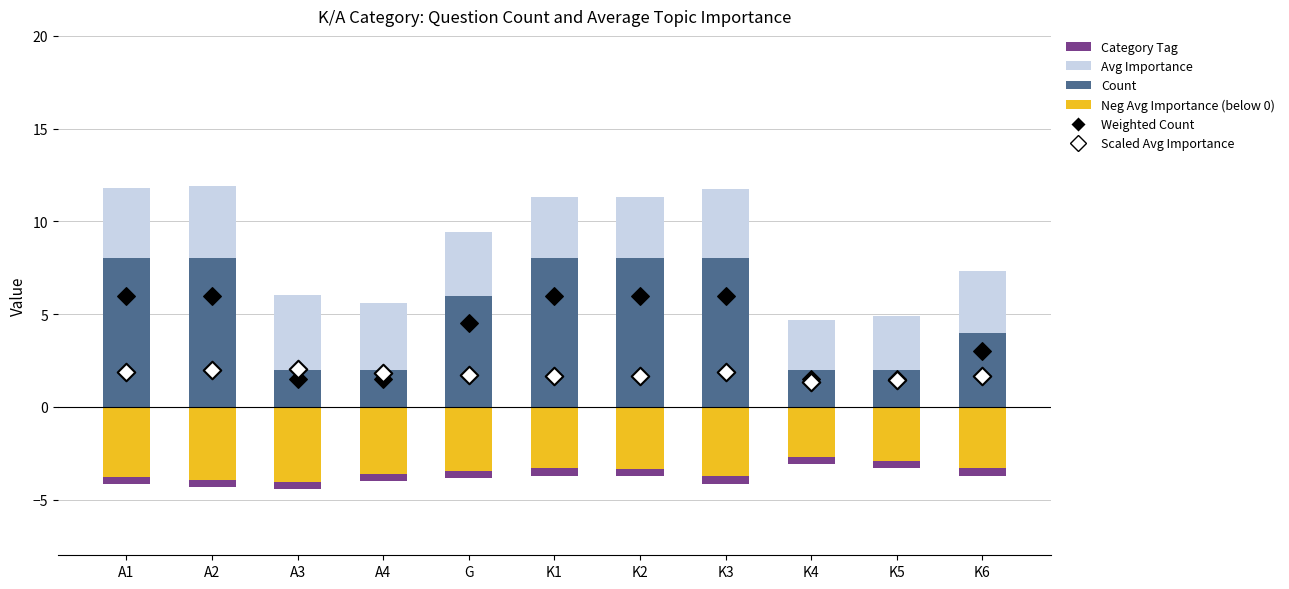

Which series has the largest Y range (max minus min)?

Count